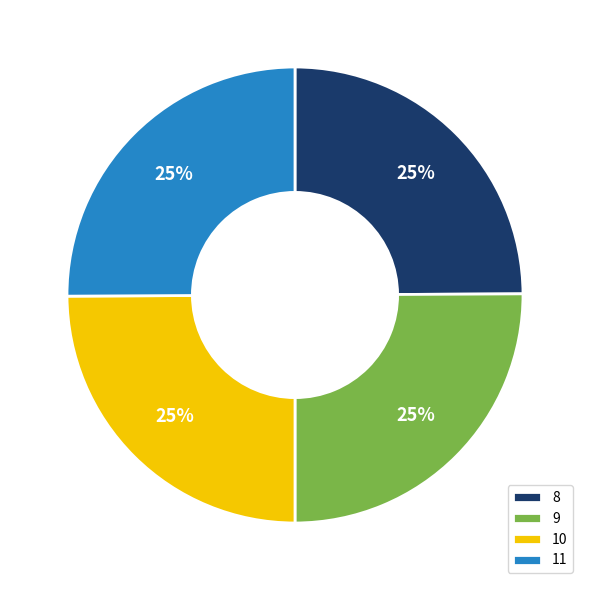

What is the ratio of the value at 11 to the value at 8?

1.0